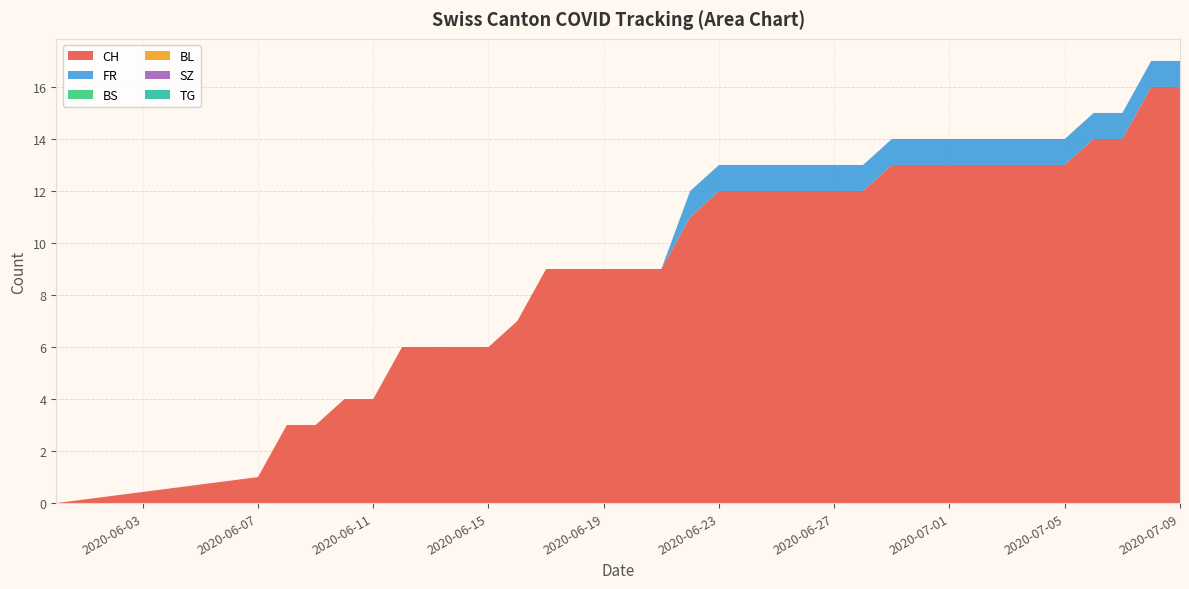

Reading left to right, list all the values displayed in this chart.

CH: 0=0	1=1	2=3	3=3	4=4	5=4	6=6	7=6	8=6	9=6	10=7	11=9	12=9	13=9	14=9	15=9	16=11	17=12	18=12	19=12	20=12	21=12	22=12	23=13	24=13	25=13	26=13	27=13	28=13	29=13	30=14	31=14	32=16	33=16
FR: 0=0	1=0	2=0	3=0	4=0	5=0	6=0	7=0	8=0	9=0	10=0	11=0	12=0	13=0	14=0	15=0	16=1	17=1	18=1	19=1	20=1	21=1	22=1	23=1	24=1	25=1	26=1	27=1	28=1	29=1	30=1	31=1	32=1	33=1
BS: 0=0	1=0	2=0	3=0	4=0	5=0	6=0	7=0	8=0	9=0	10=0	11=0	12=0	13=0	14=0	15=0	16=0	17=0	18=0	19=0	20=0	21=0	22=0	23=0	24=0	25=0	26=0	27=0	28=0	29=0	30=0	31=0	32=0	33=0
BL: 0=0	1=0	2=0	3=0	4=0	5=0	6=0	7=0	8=0	9=0	10=0	11=0	12=0	13=0	14=0	15=0	16=0	17=0	18=0	19=0	20=0	21=0	22=0	23=0	24=0	25=0	26=0	27=0	28=0	29=0	30=0	31=0	32=0	33=0
SZ: 0=0	1=0	2=0	3=0	4=0	5=0	6=0	7=0	8=0	9=0	10=0	11=0	12=0	13=0	14=0	15=0	16=0	17=0	18=0	19=0	20=0	21=0	22=0	23=0	24=0	25=0	26=0	27=0	28=0	29=0	30=0	31=0	32=0	33=0
TG: 0=0	1=0	2=0	3=0	4=0	5=0	6=0	7=0	8=0	9=0	10=0	11=0	12=0	13=0	14=0	15=0	16=0	17=0	18=0	19=0	20=0	21=0	22=0	23=0	24=0	25=0	26=0	27=0	28=0	29=0	30=0	31=0	32=0	33=0